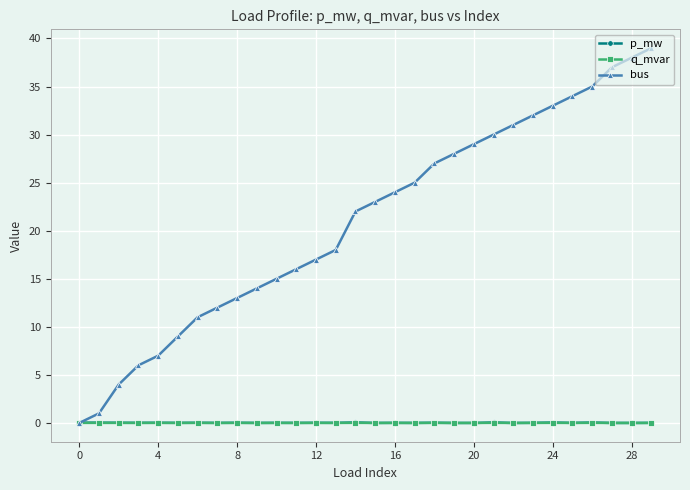

Which series has the largest total across all categories?

bus